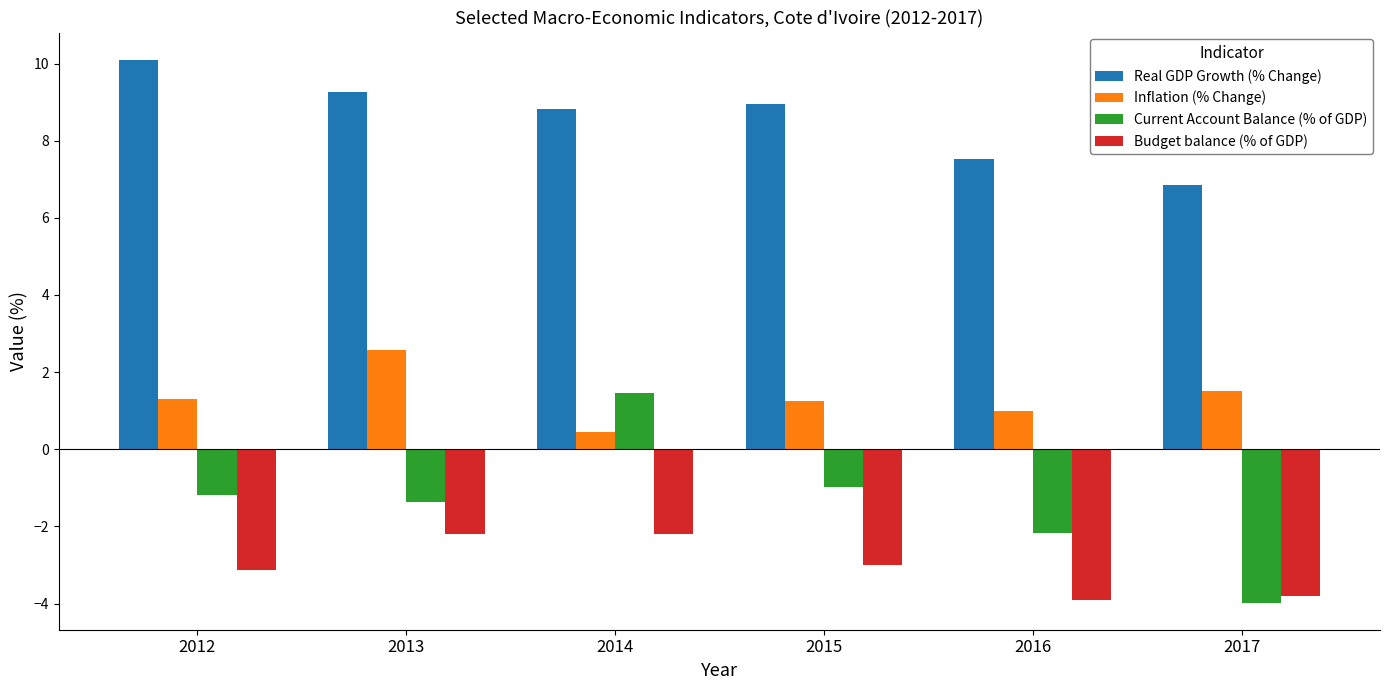

True or false: Real GDP Growth (% Change) has a value of 14.1 at 2012.

False